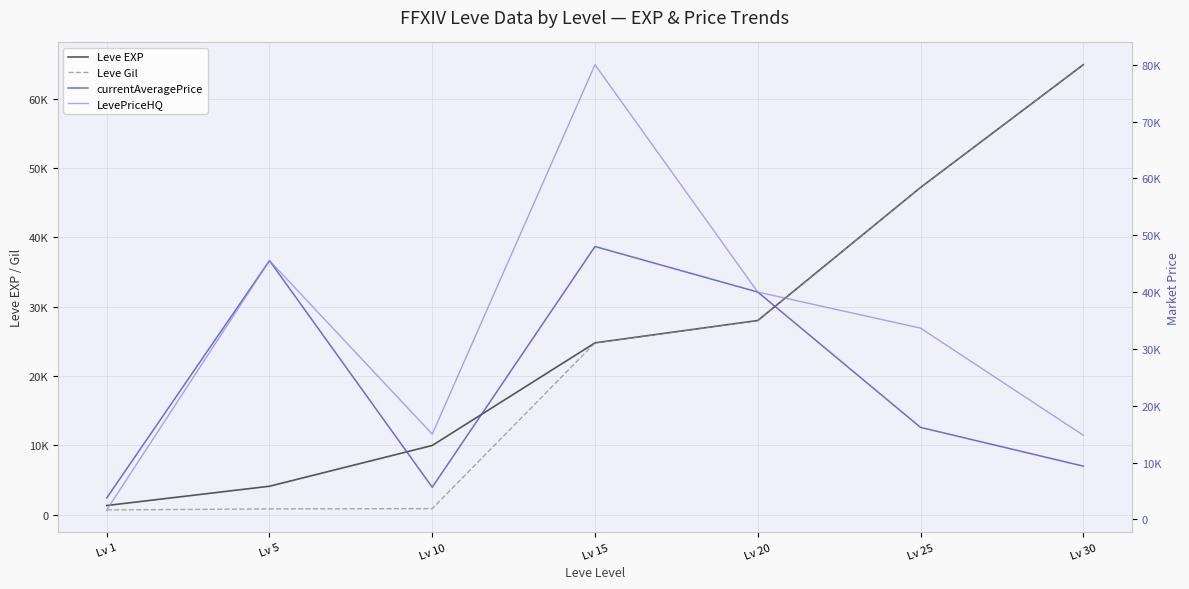

At which category is the sum across all series the highest?

Lv 15